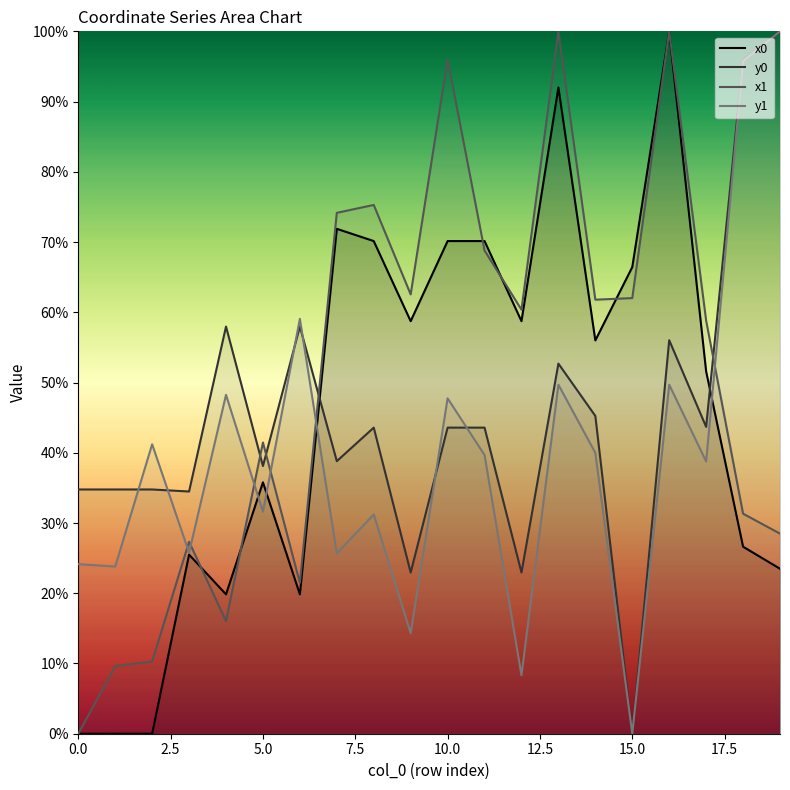

What is the average value of the x0 series?

45.8